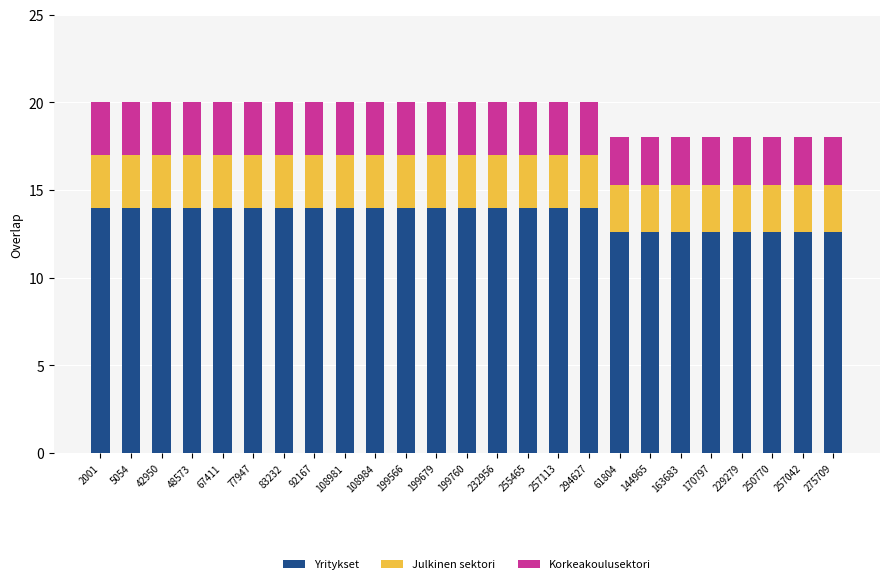

True or false: Yritykset has a value of 9.2 at 77947.

False